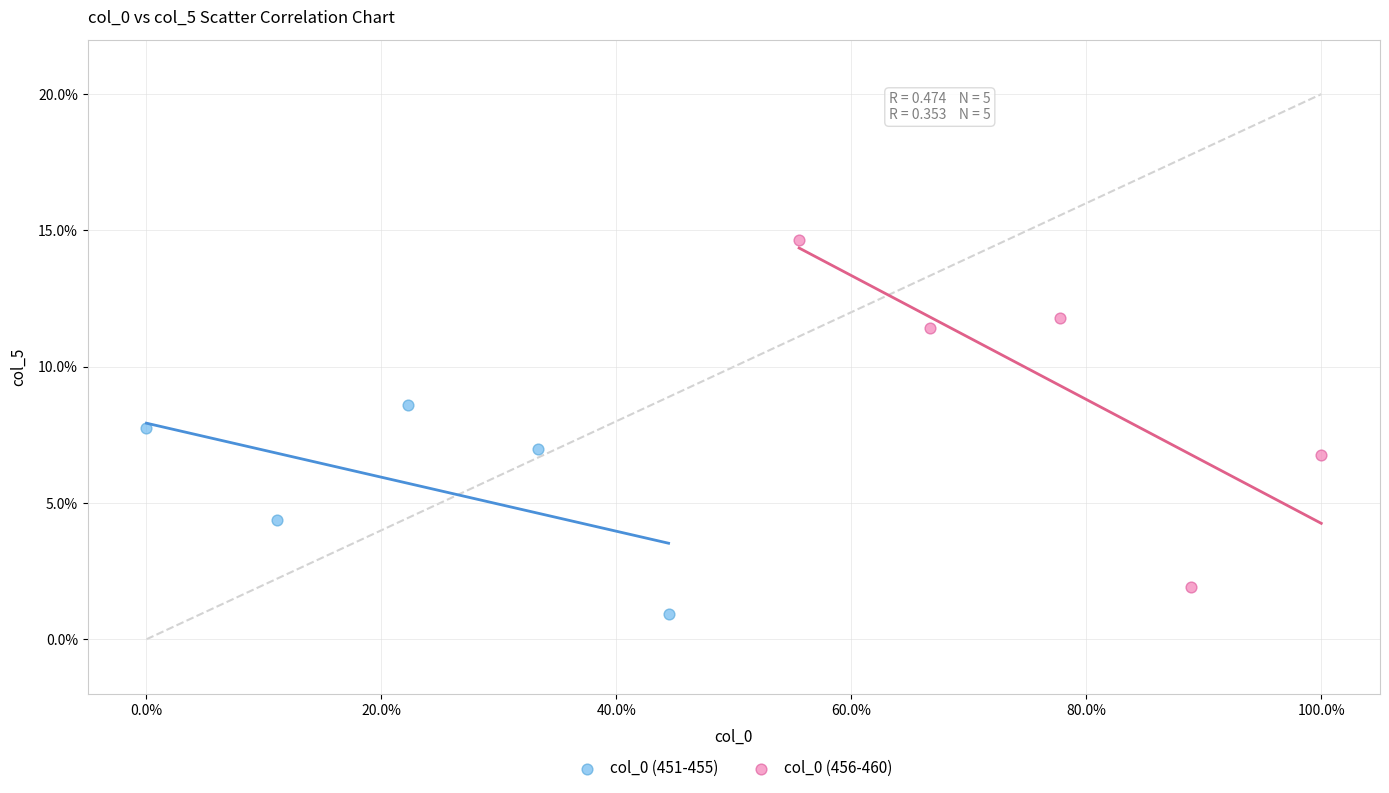

Which series contains the lowest Y value?

col_0 (451-455)